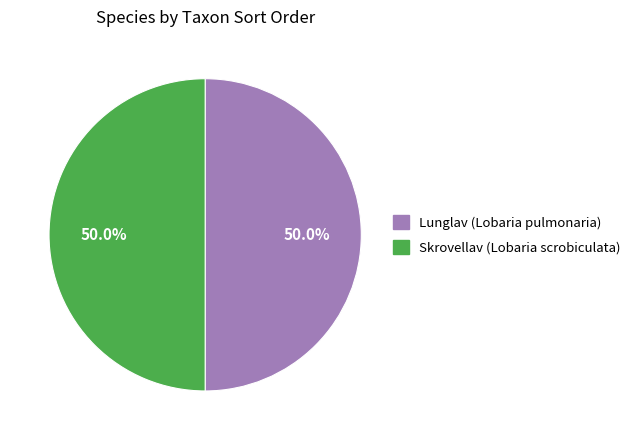

To the nearest percent, what portion does Skrovellav (Lobaria scrobiculata) represent?

50%